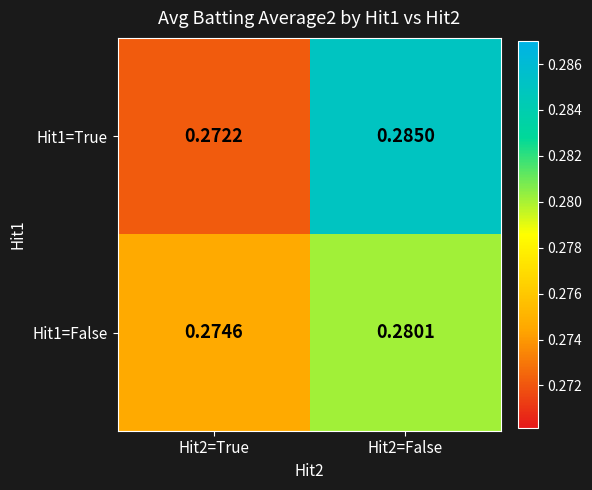

At how many categories does at least one series exceed 0?

2